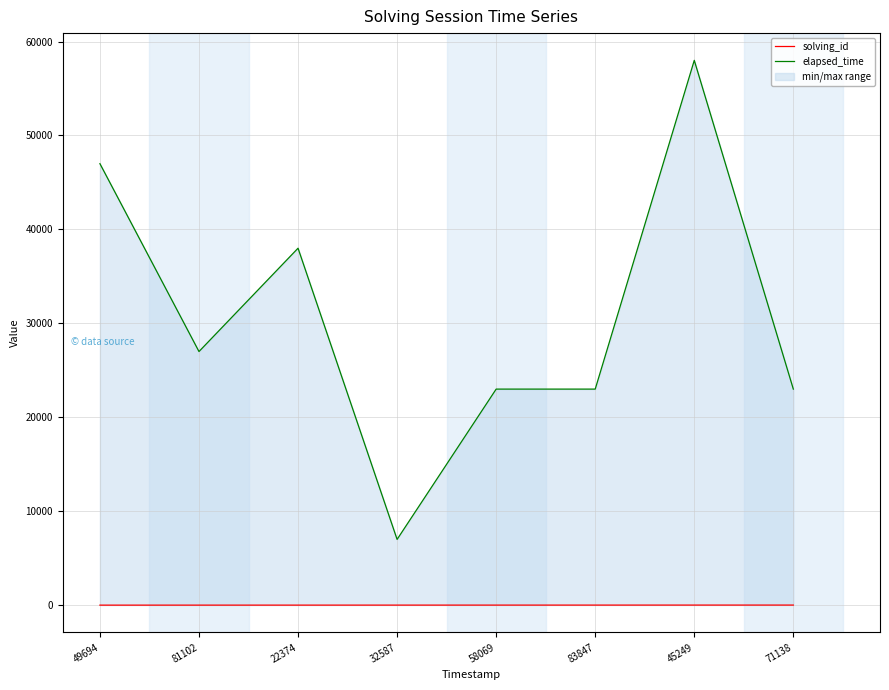

Rank the series by their average value, from lowest to highest.

solving_id, elapsed_time